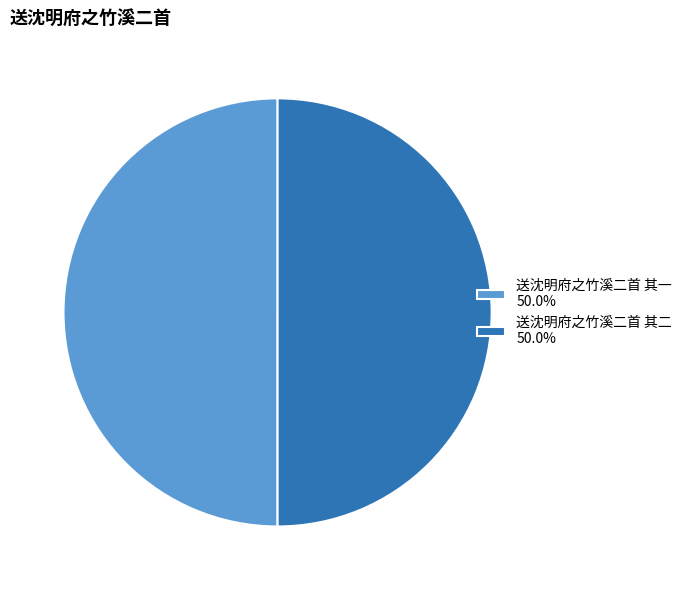

What portion of the pie excludes 送沈明府之竹溪二首 其二?

50.0%